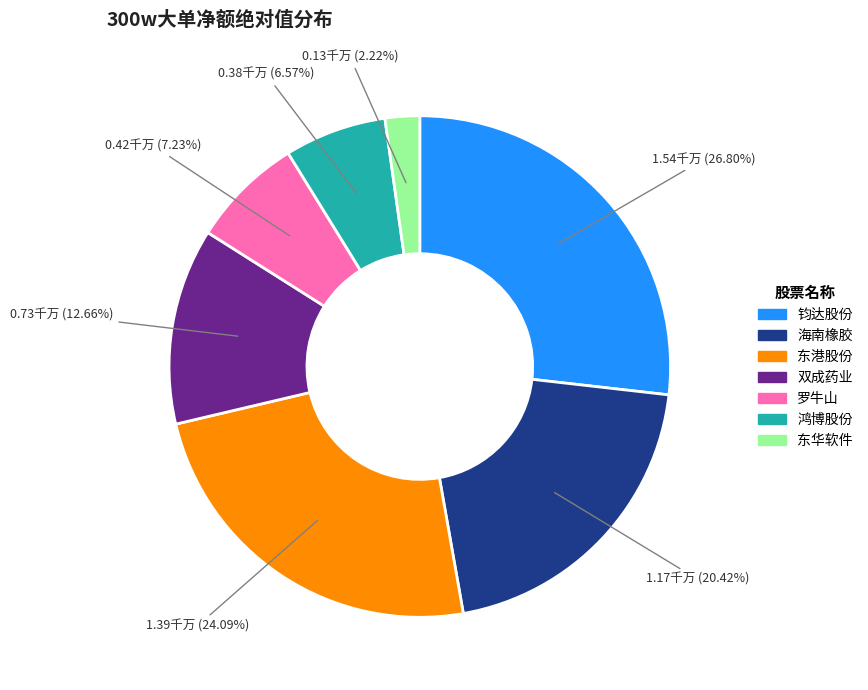

Is there a majority slice in this chart?

No